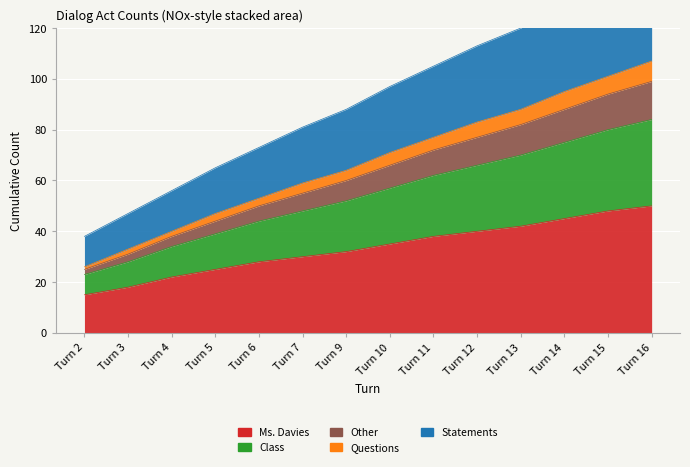

True or false: Statements has more than 2 points higher than both neighbors.

False